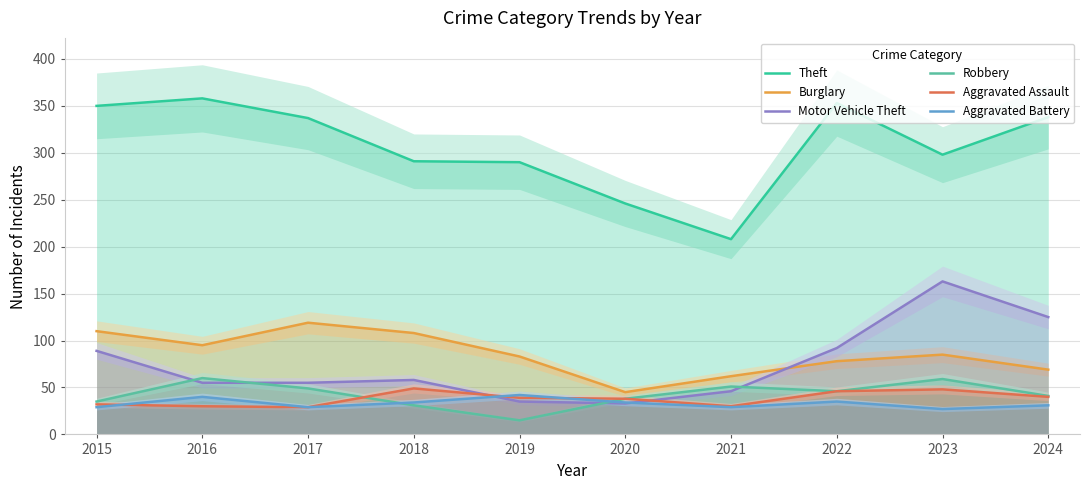

True or false: Aggravated Battery and Theft cross at least once.

False